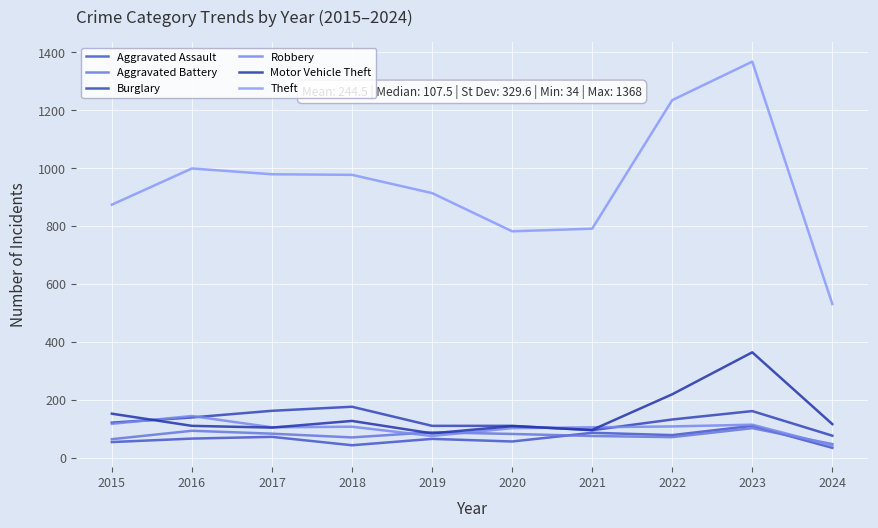

Is the value of Aggravated Assault at 2015 greater than the value of Burglary at 2017?

No